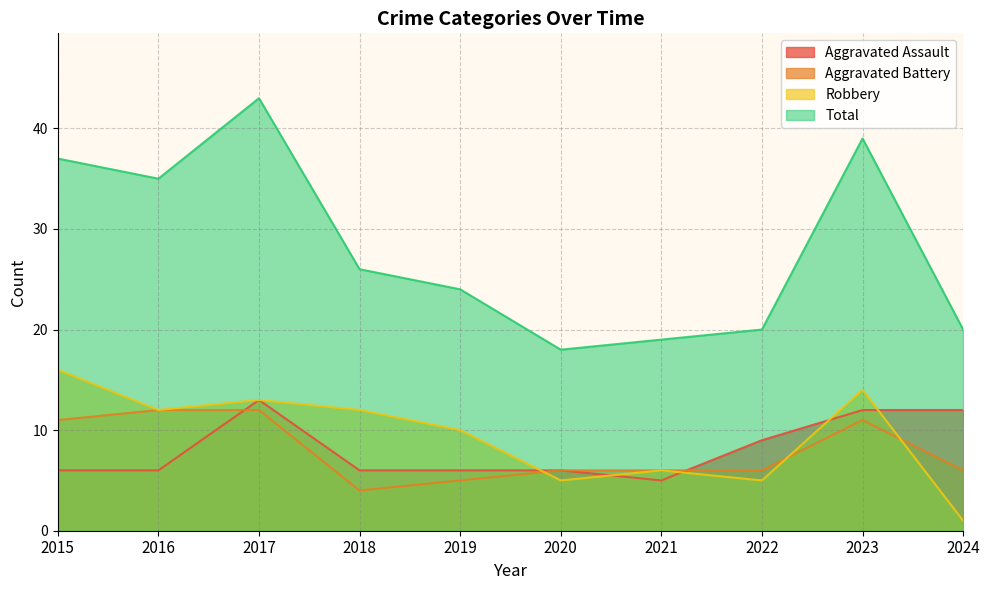

At how many categories does at least one series exceed 9?

10